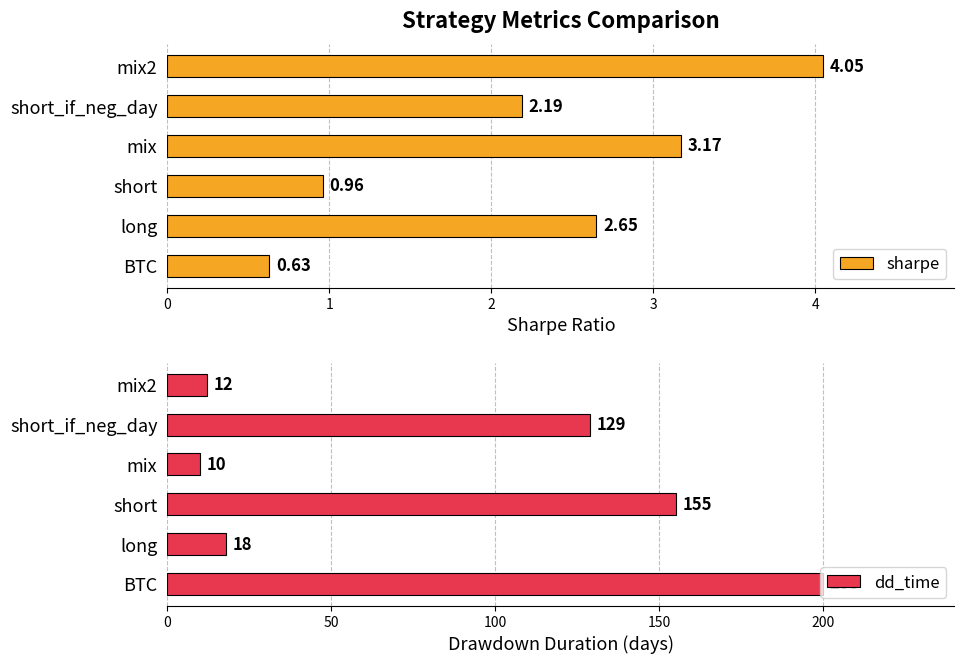

What is the difference between the sharpe values at short and mix2?

3.1